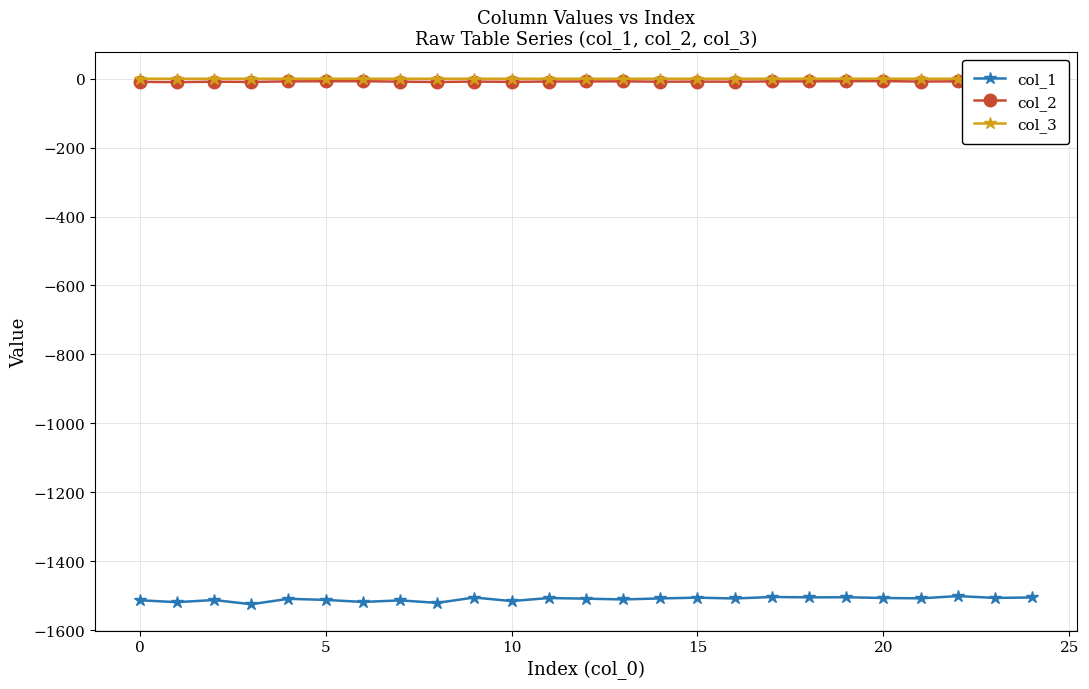

What is the label of the 15th point from the left?

14